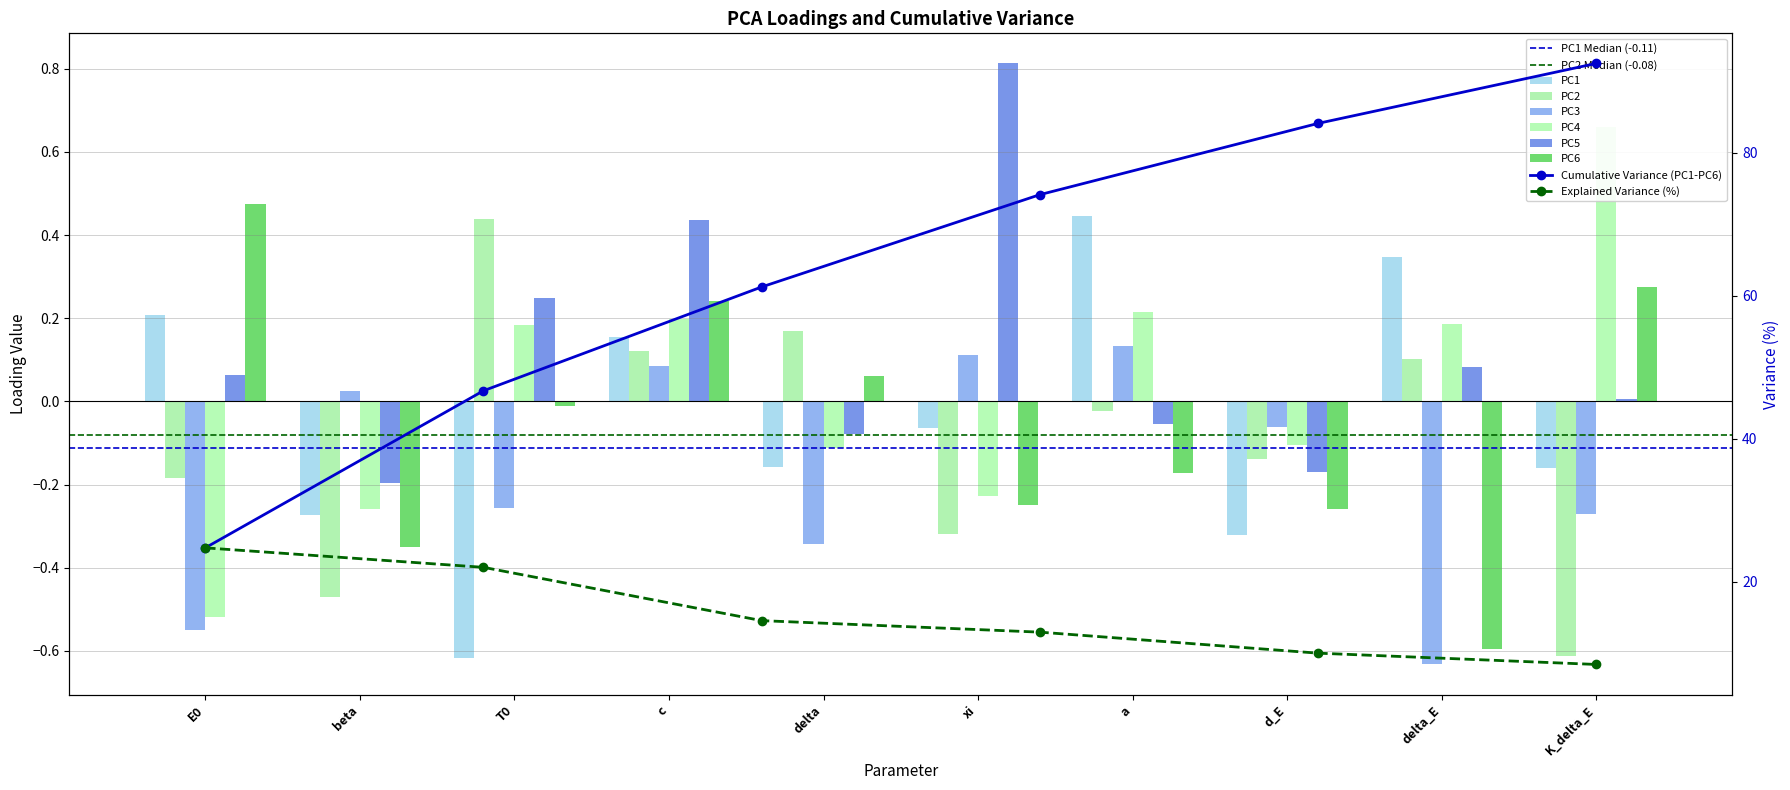

What is the difference between the maximum and minimum values in the PC5 series?

1.0